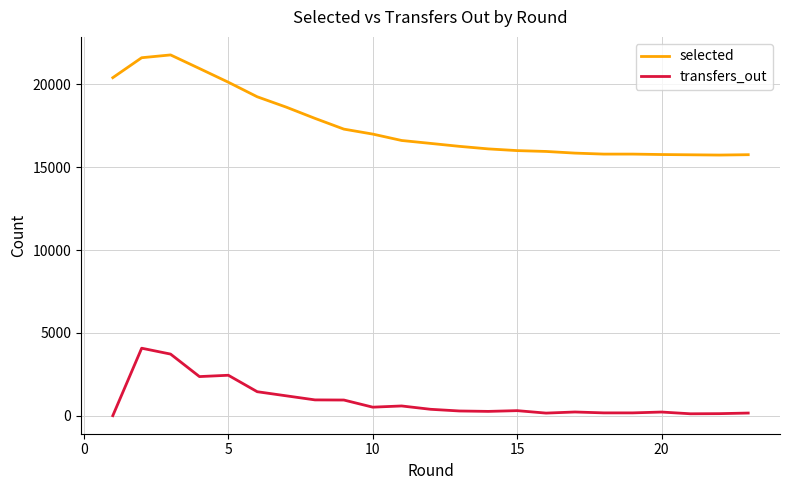

True or false: selected and transfers_out cross at least once.

False